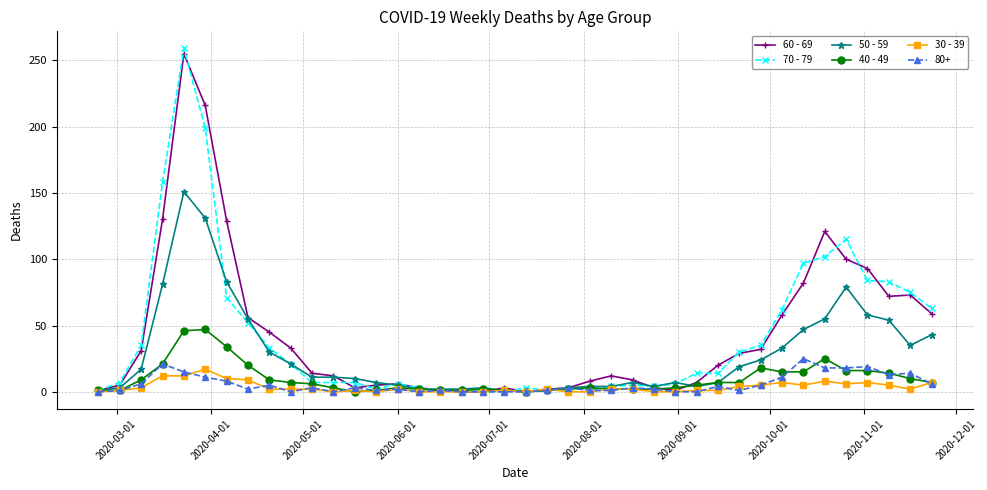

Does the chart have visible grid lines?

Yes